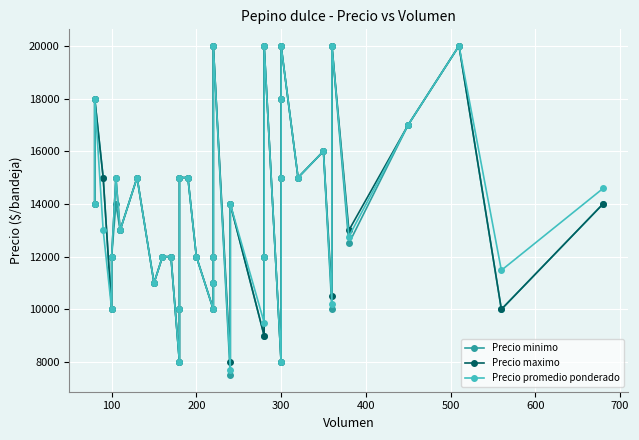

How many interior local peaks does the Precio minimo series have?

10